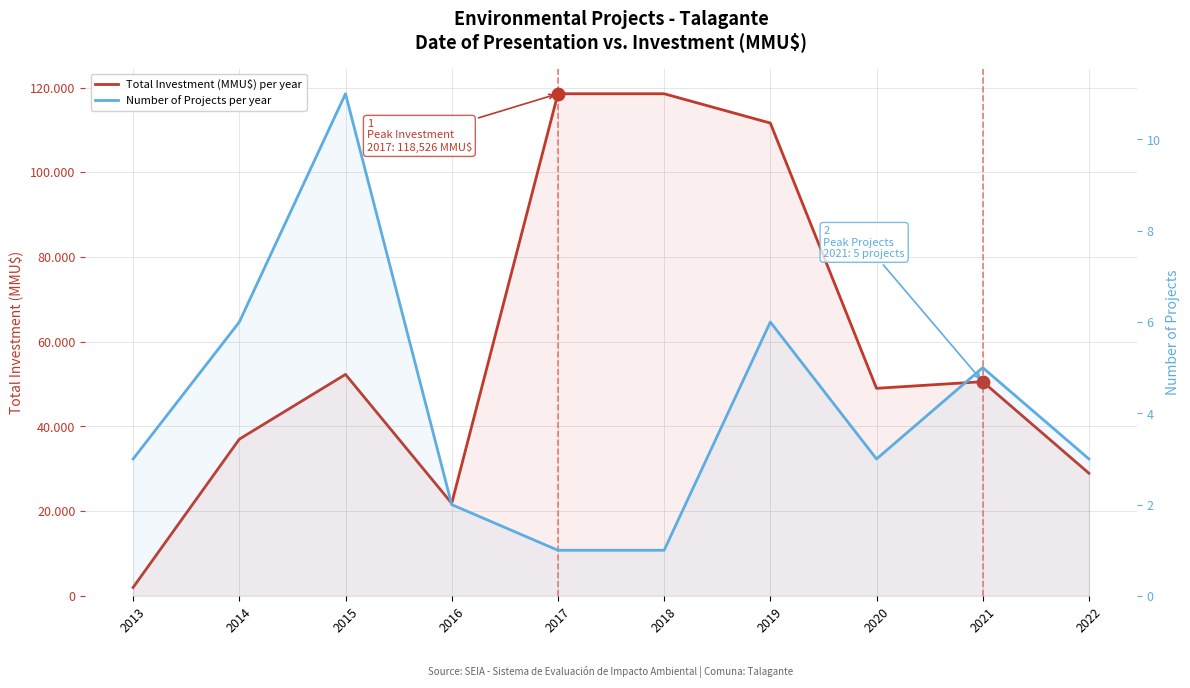

Which series contains the highest Y value?

Total Investment (MMU$) per year